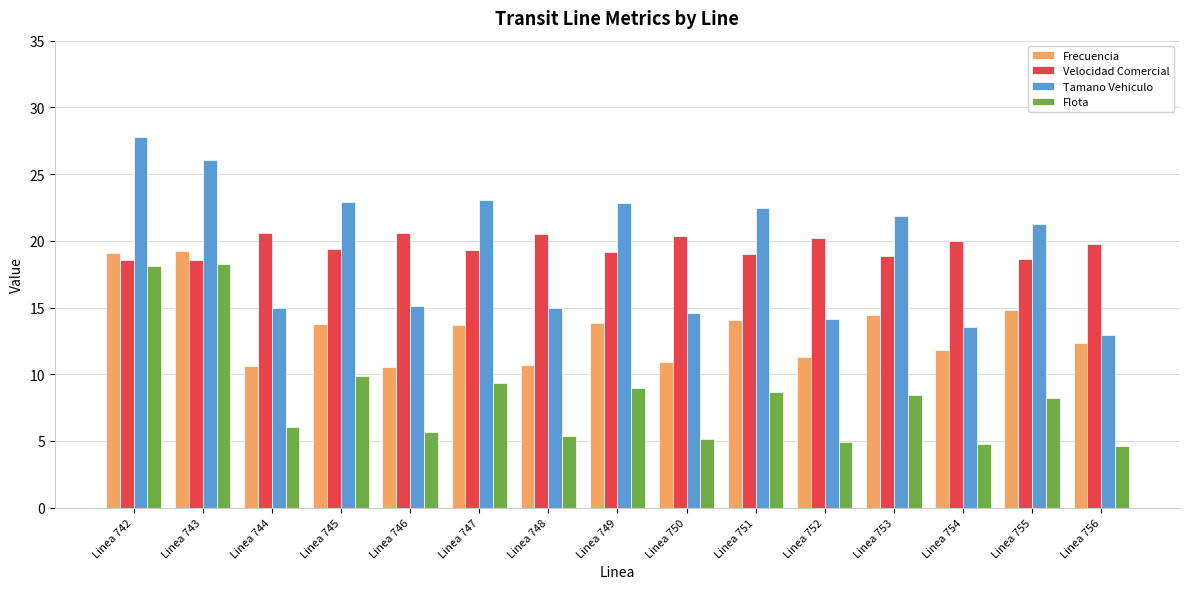

What is the sum of the Tamano Vehiculo values at Linea 749 and Linea 748?

37.8